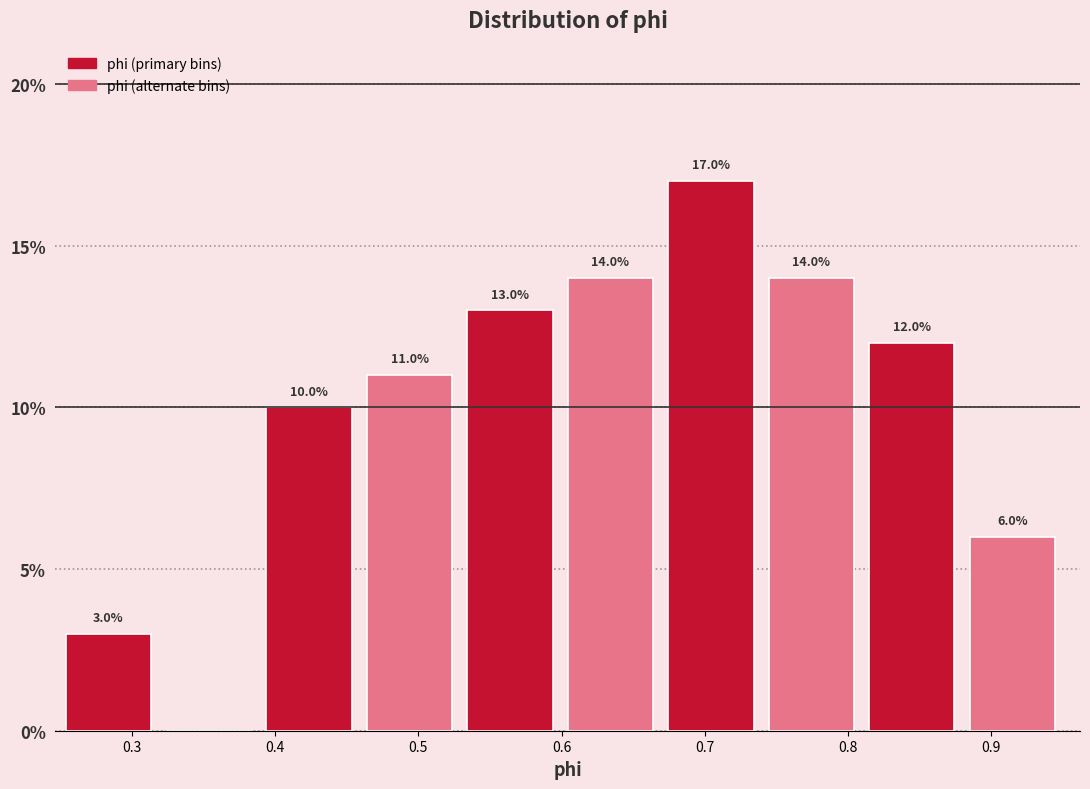

Which range on the x-axis has the tallest bar?

0.67 to 0.74